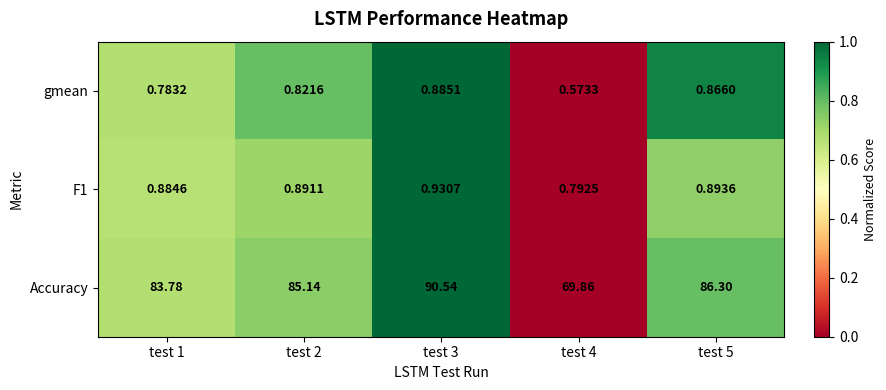

Which series changed the most between test 2 and test 5?

Accuracy